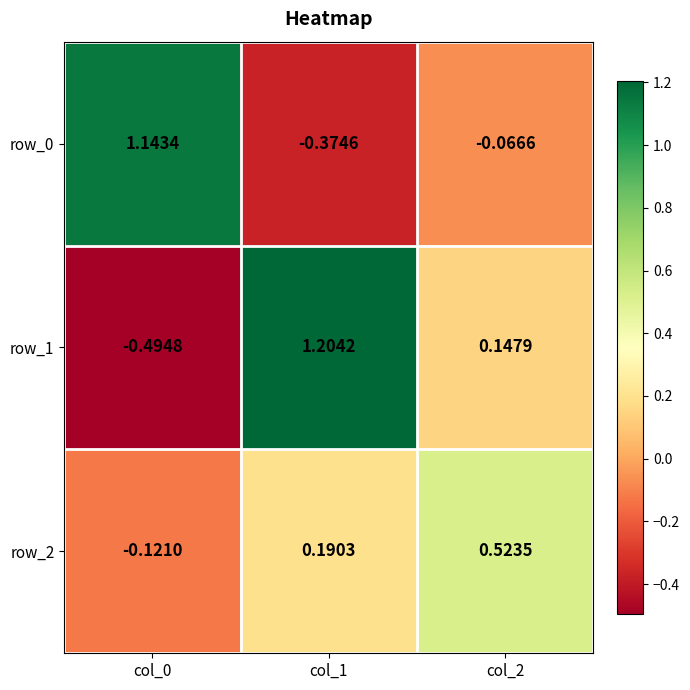

Is the value of row_0 at col_0 greater than the value of row_1 at col_0?

Yes